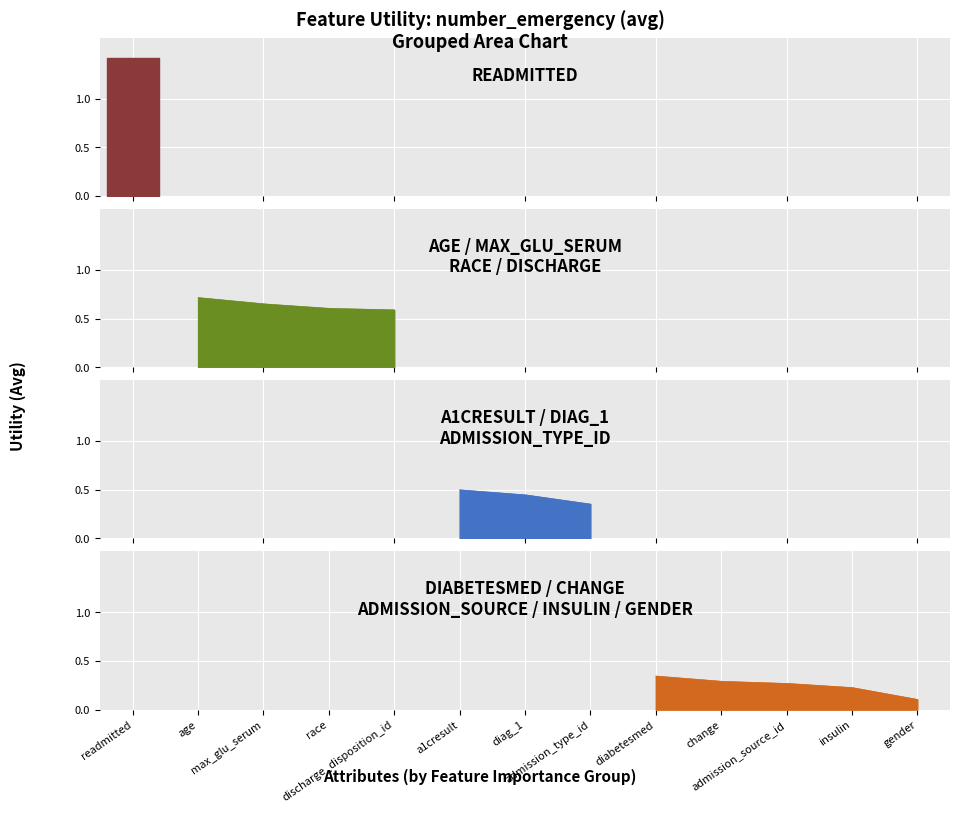

What is the smallest value displayed?

0.1